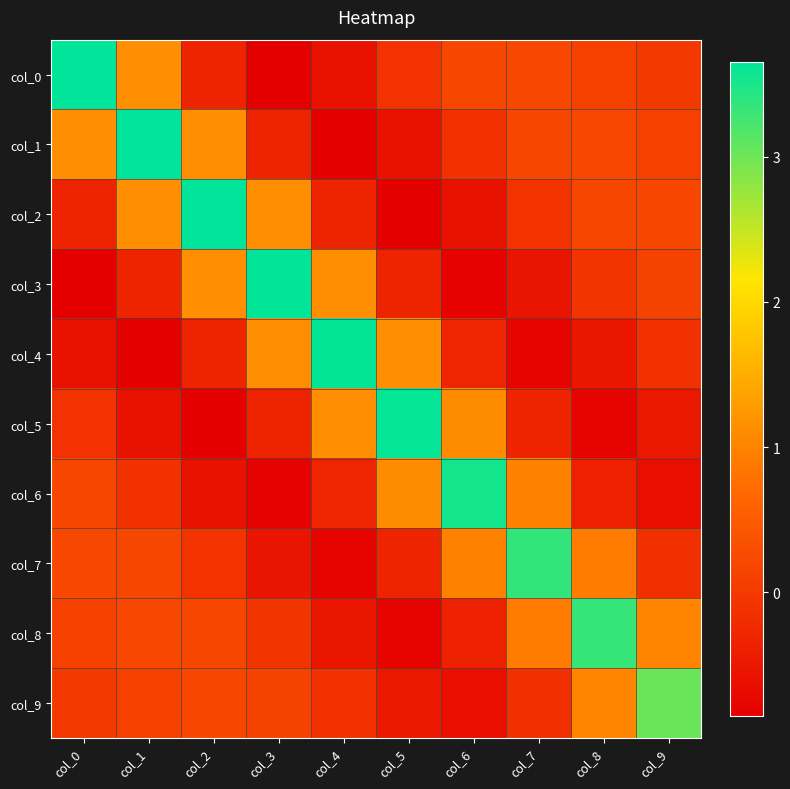

What is the maximum value shown in the chart?

3.7